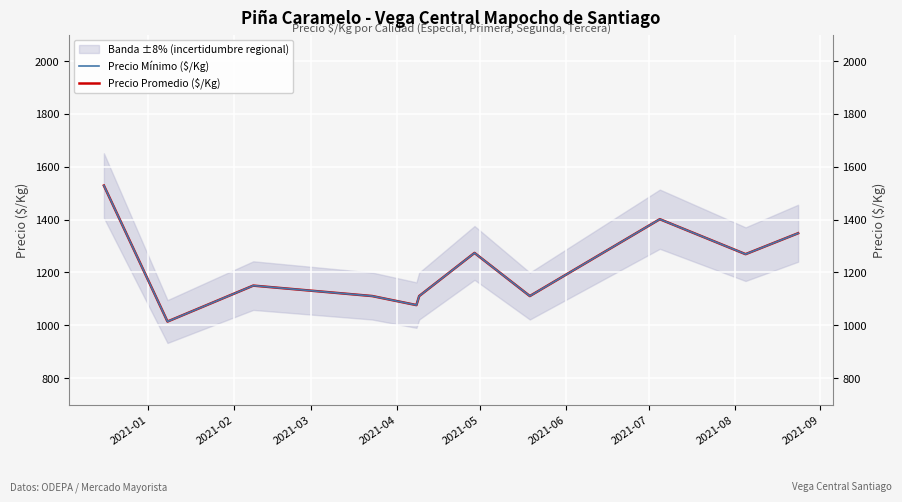

In Precio Promedio ($/Kg), how many points are higher than both neighbors (excluding endpoints)?

3